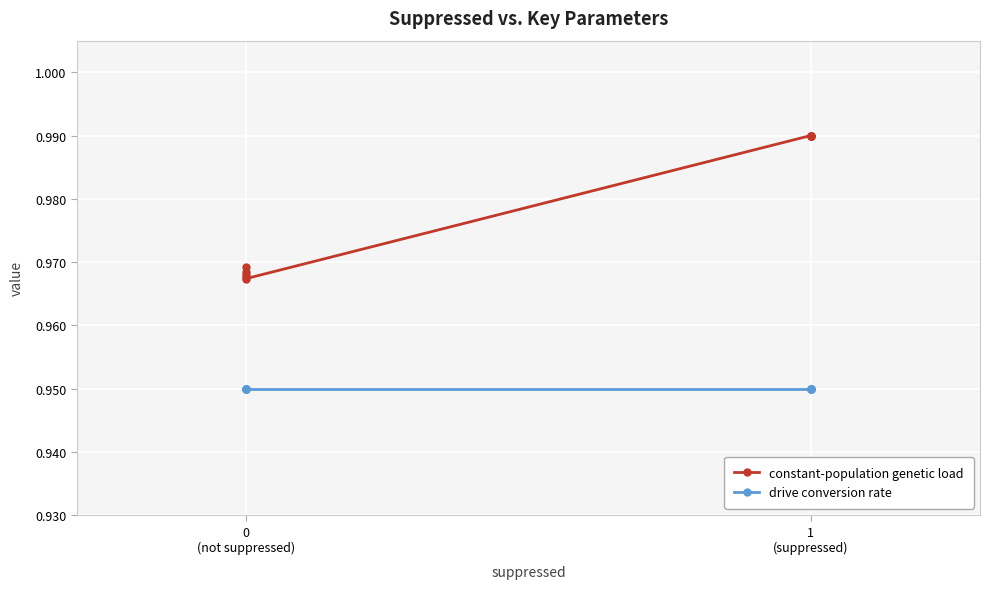

What is the average value of the constant-population genetic load series?

1.0